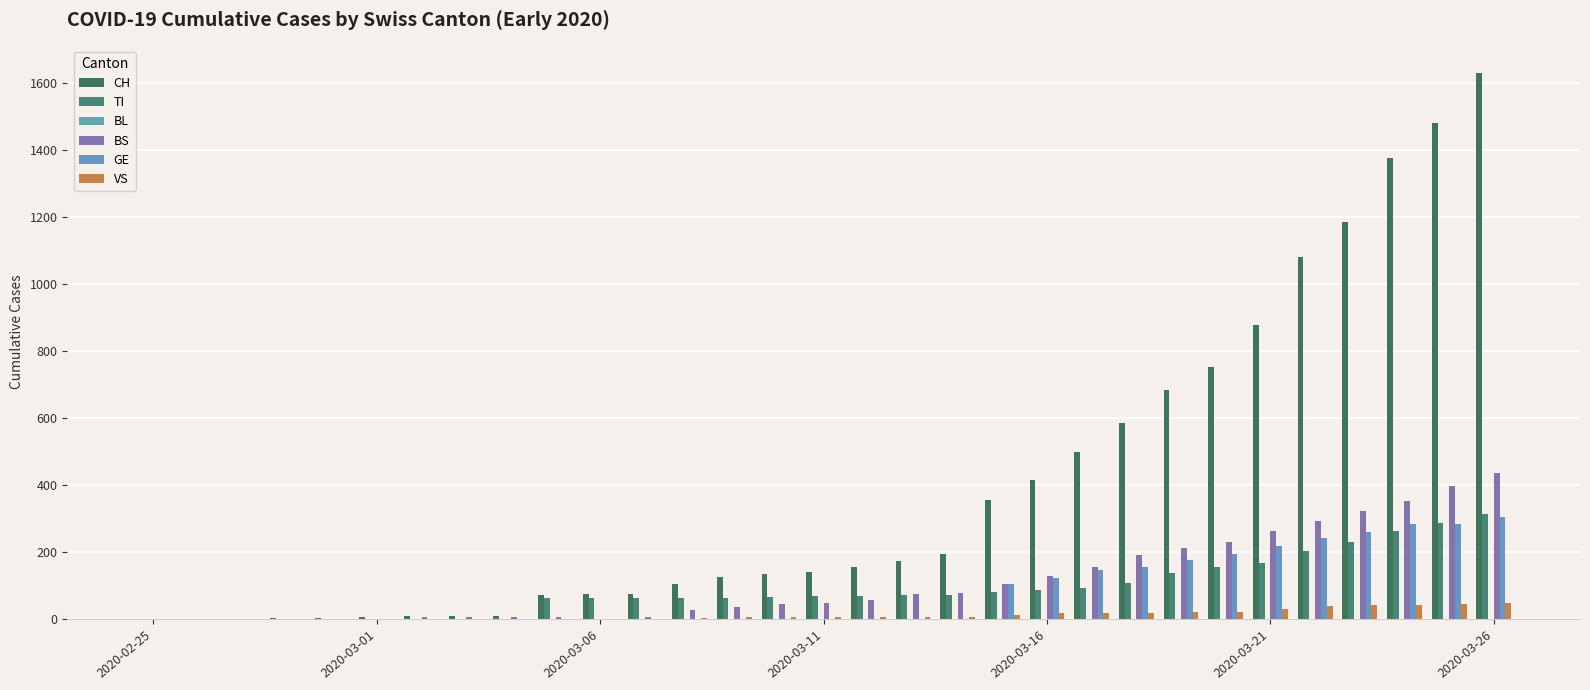

What is the greatest value displayed?

1630